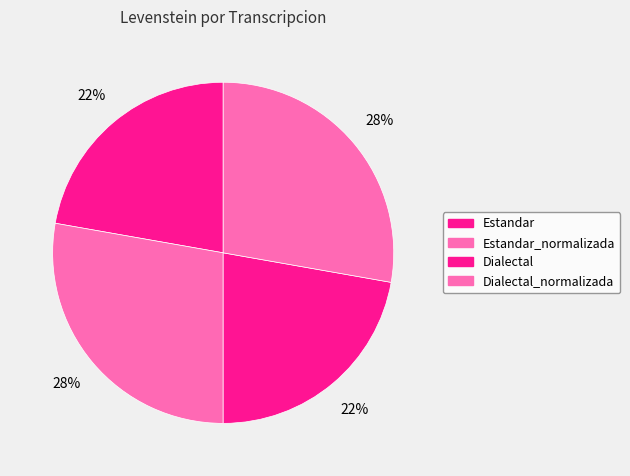

Which category has the smallest portion of the pie?

Estandar